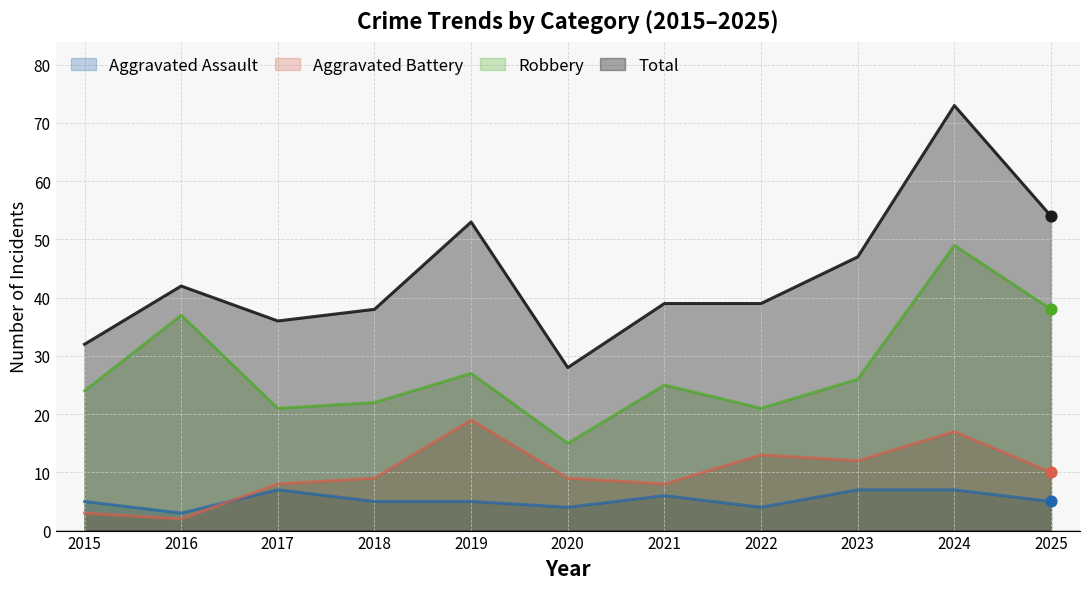

At how many categories does at least one series exceed 52?

3